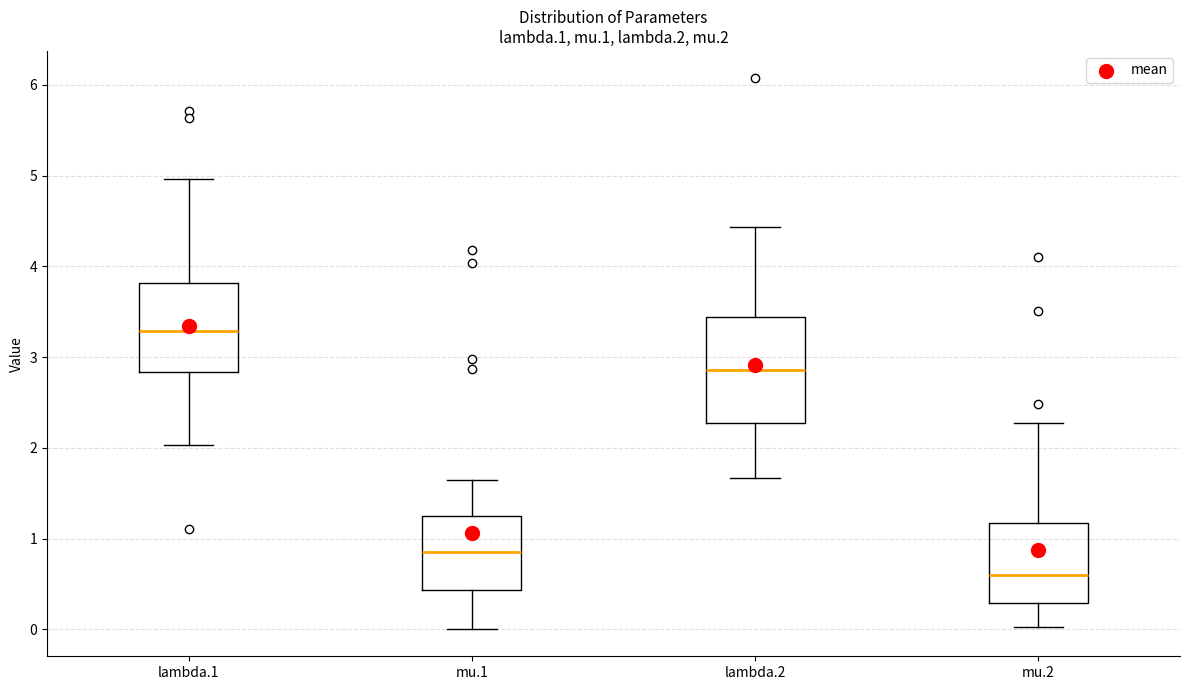

Reading left to right, read every box against the y-axis: the position of its median line, the range the box covers, and the ends of its whiskers. The values are not printed on the chart, so give them approximately, as read against the axis.

lambda.1: median 3.3, box 2.8 to 3.8, whiskers 2.0 to 5.0
mu.1: median 0.8, box 0.4 to 1.2, whiskers 0.0 to 1.6
lambda.2: median 2.9, box 2.3 to 3.4, whiskers 1.7 to 4.4
mu.2: median 0.6, box 0.3 to 1.2, whiskers 0.0 to 2.3